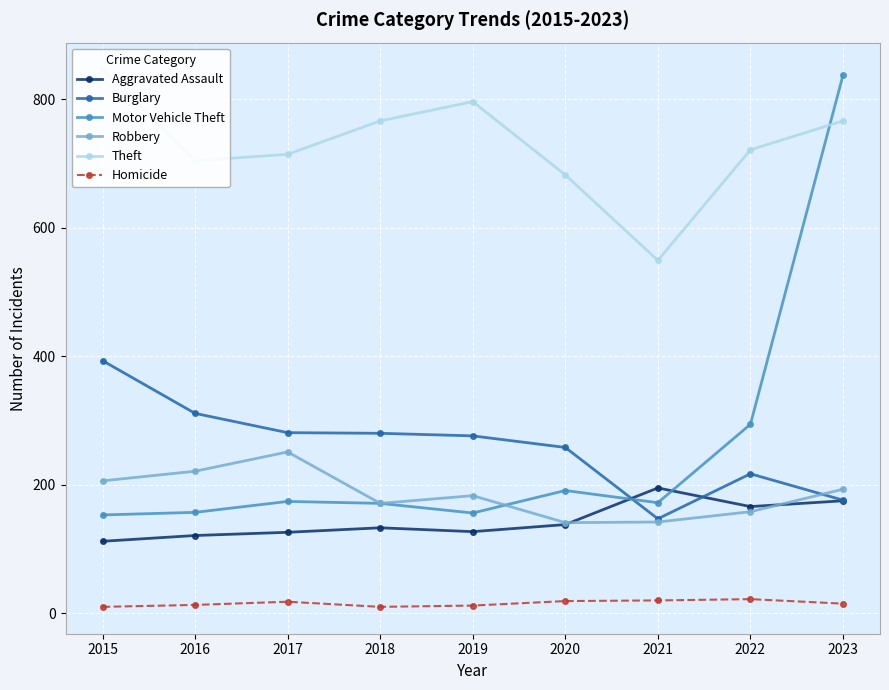

Rank the series at 2022 from lowest to highest value.

Homicide, Robbery, Aggravated Assault, Burglary, Motor Vehicle Theft, Theft